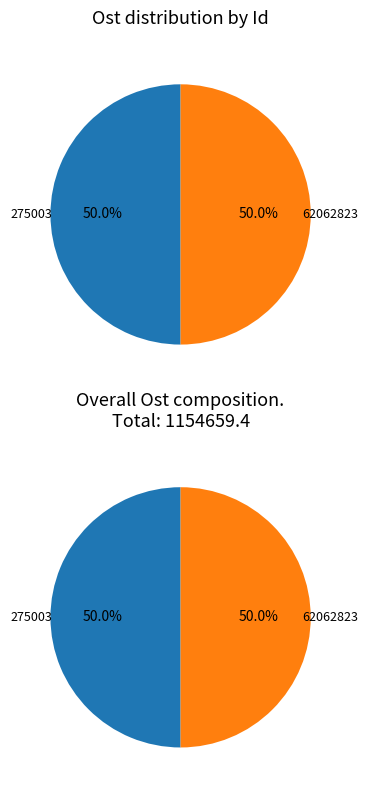

Is the sum of 62062823 and 275003 greater than half?

Yes